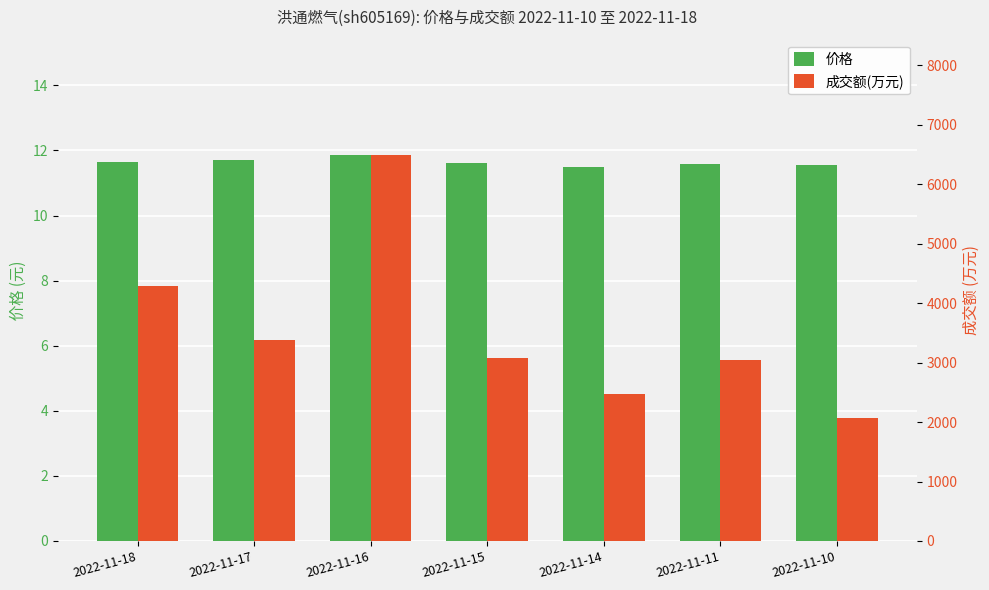

Which category has the highest value in the 成交额(万元) series?

2022-11-16